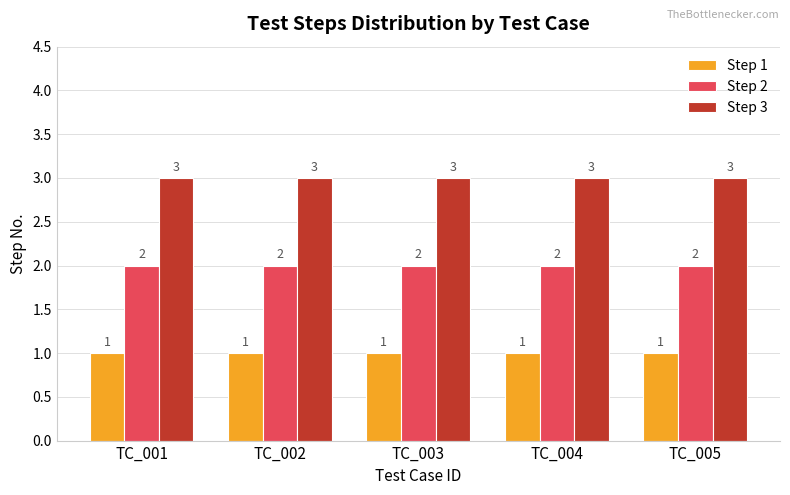

What is the highest value of the Step 2 series?

2